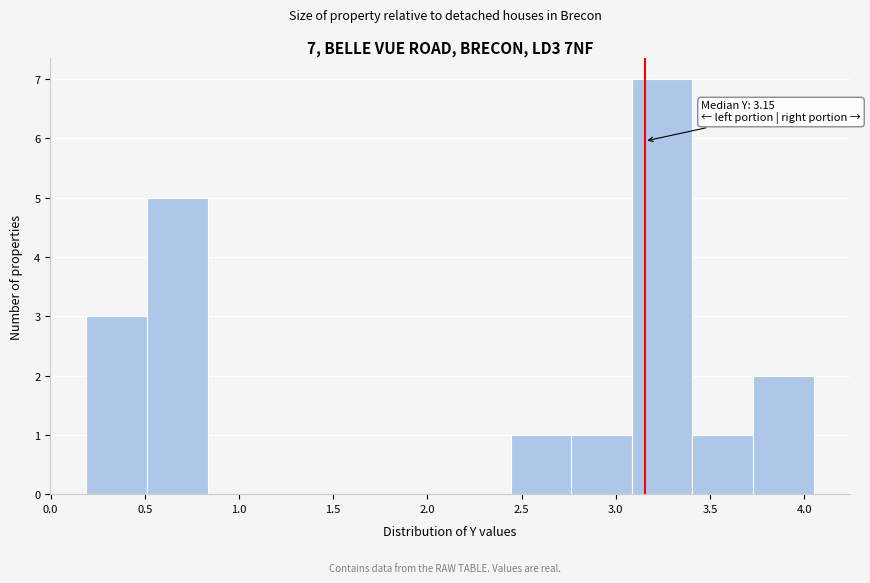

Which range on the x-axis has the tallest bar?

3.10 to 3.40